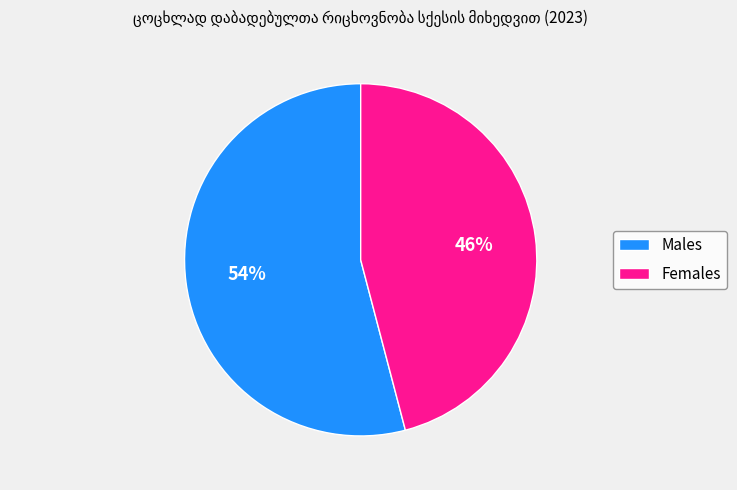

How many slices are in this pie chart?

2